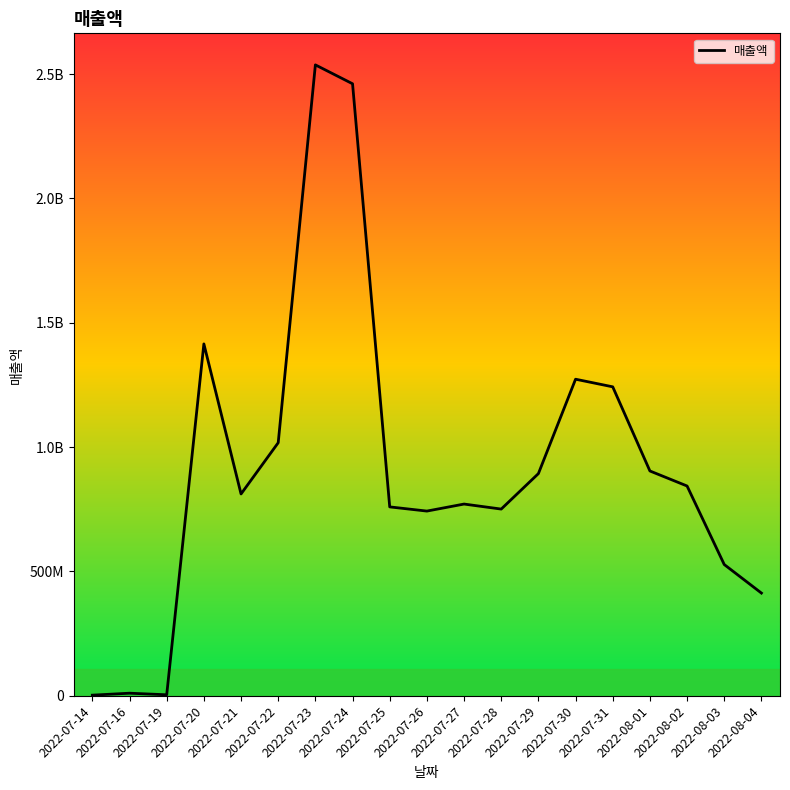

Is this an area chart (filled region under the line)?

No